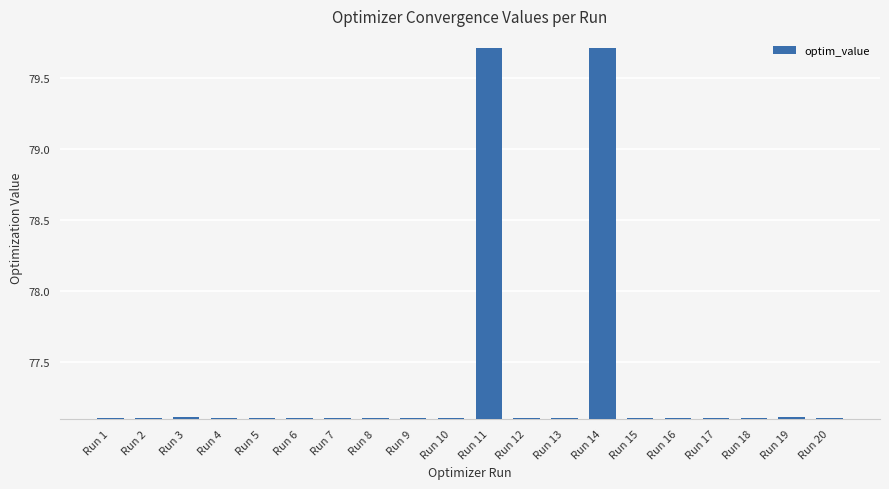

The value at Run 10 is 77.1. True or false?

True